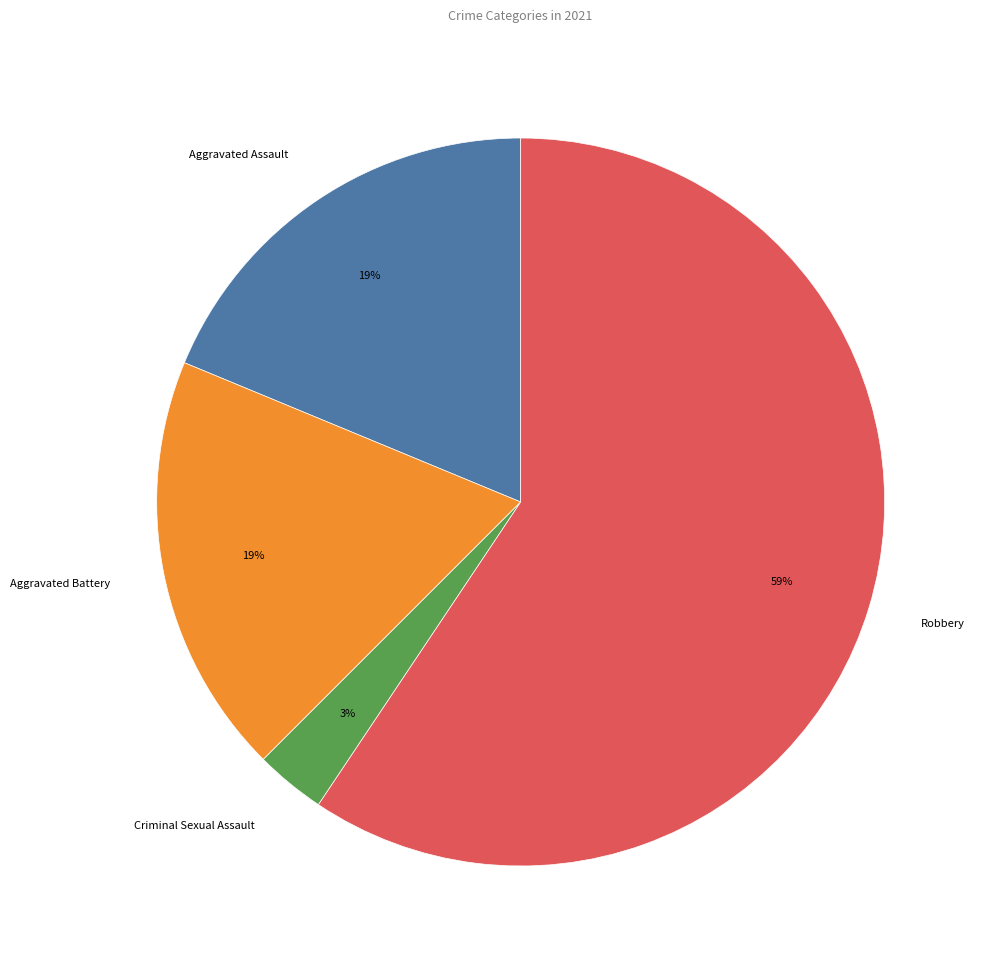

What is the largest slice in the pie chart?

Robbery